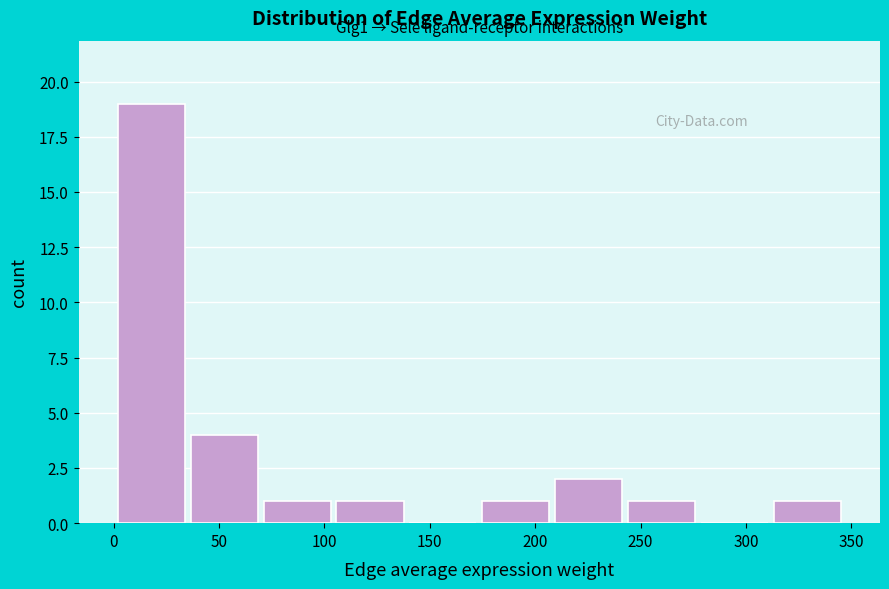

Which range on the x-axis has the tallest bar?

0 to 35